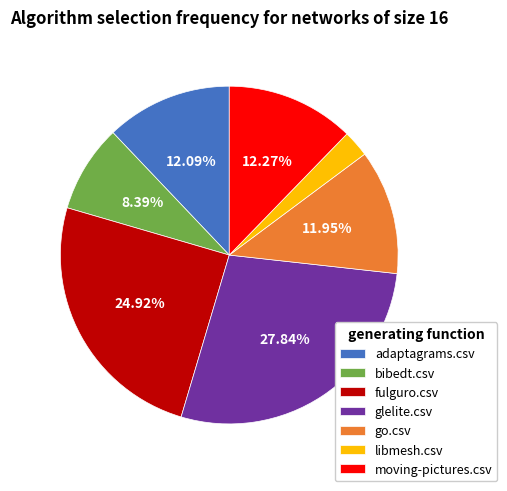

Which category has the smallest portion of the pie?

libmesh.csv